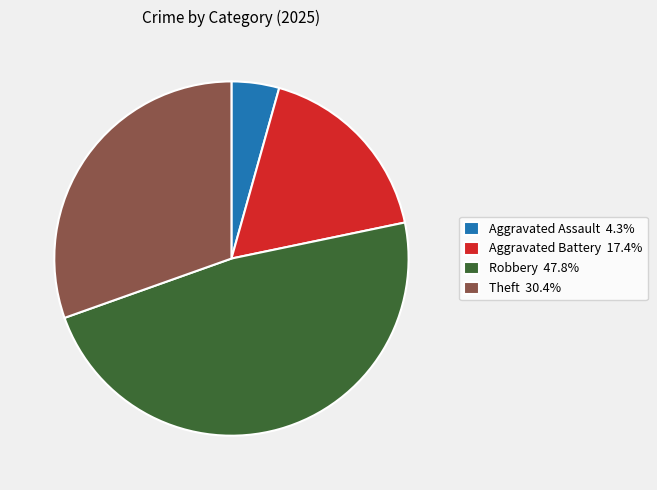

Is Robbery 47.8% the majority of the pie?

No